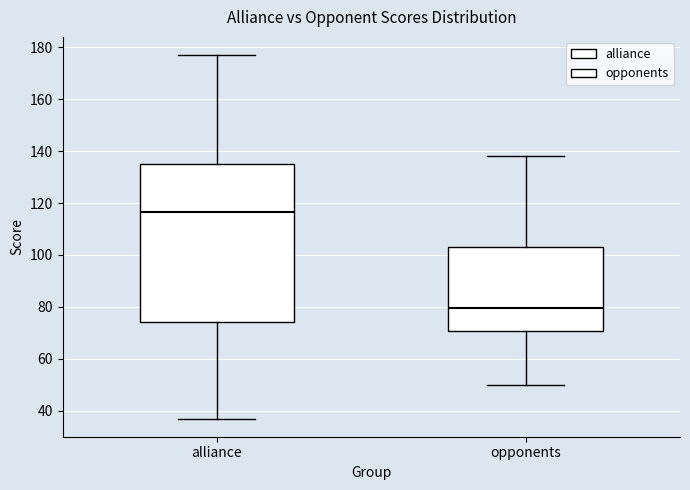

Comparing the boxes themselves (not the whiskers), which one is the tallest?

alliance